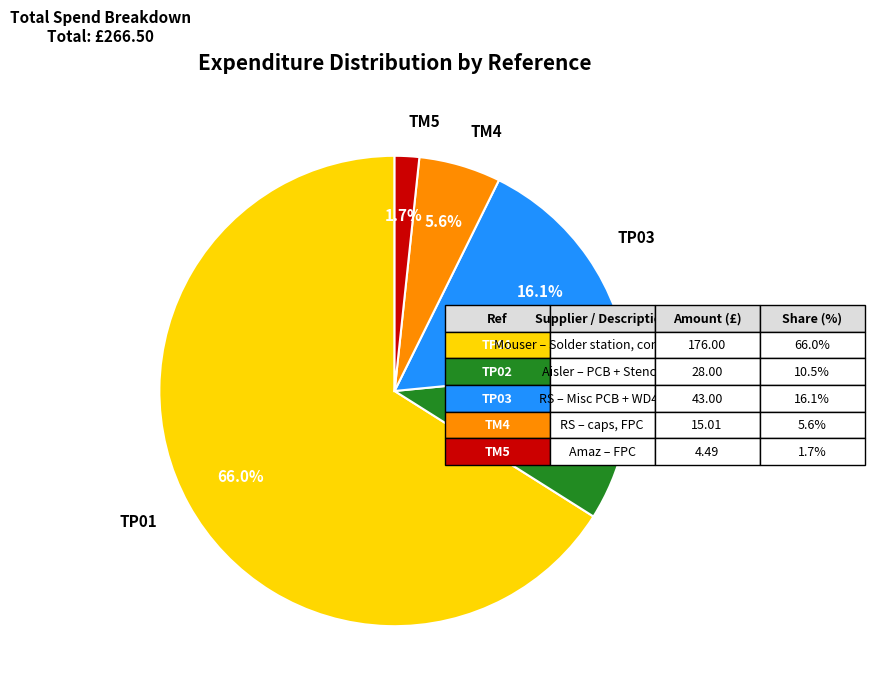

Is there a majority slice in this chart?

Yes